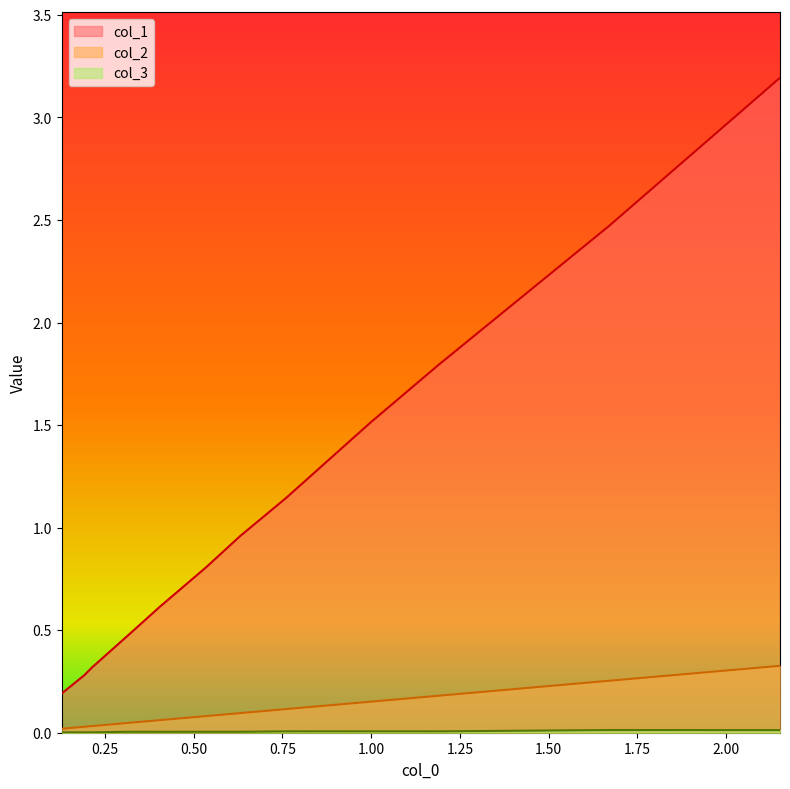

What are all the series names shown in the legend?

col_1, col_2, col_3